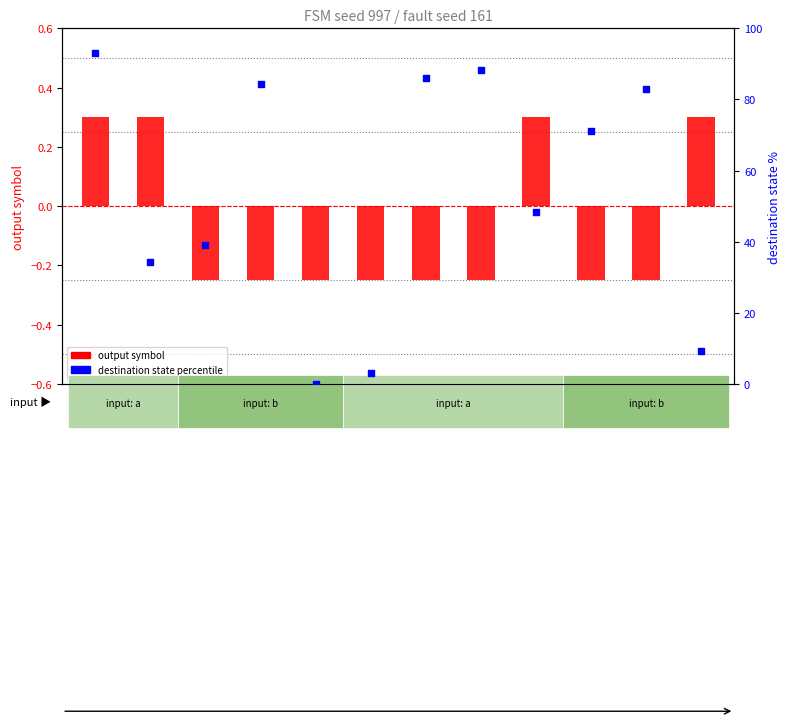

Which series has the largest Y range (max minus min)?

destination state (percentile)